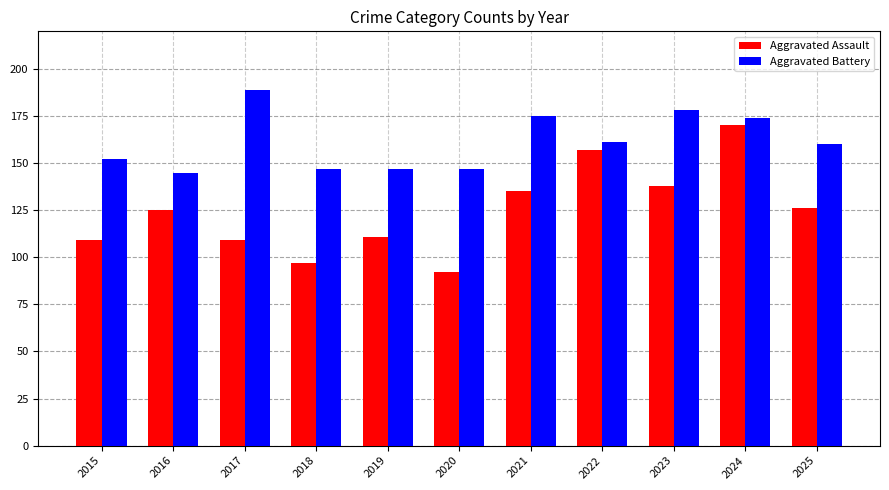

What is the sum of all Aggravated Battery values?

1775